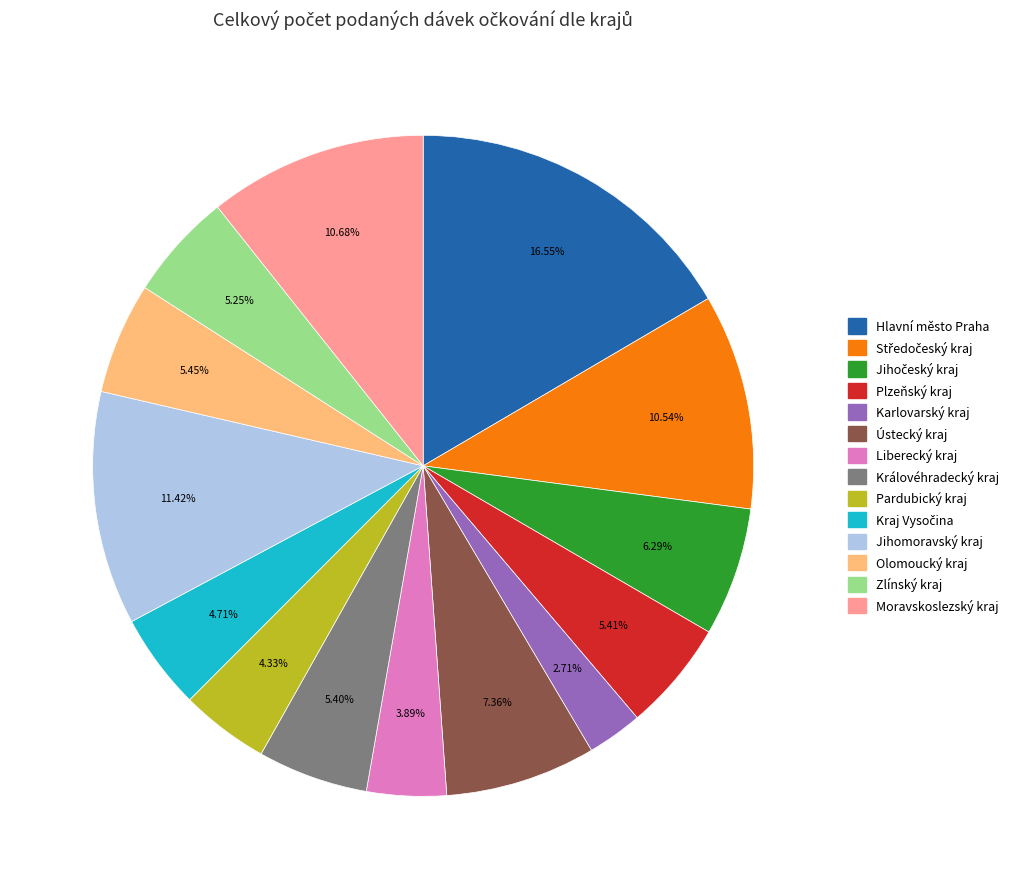

Is there any slice that represents more than half of the pie?

No